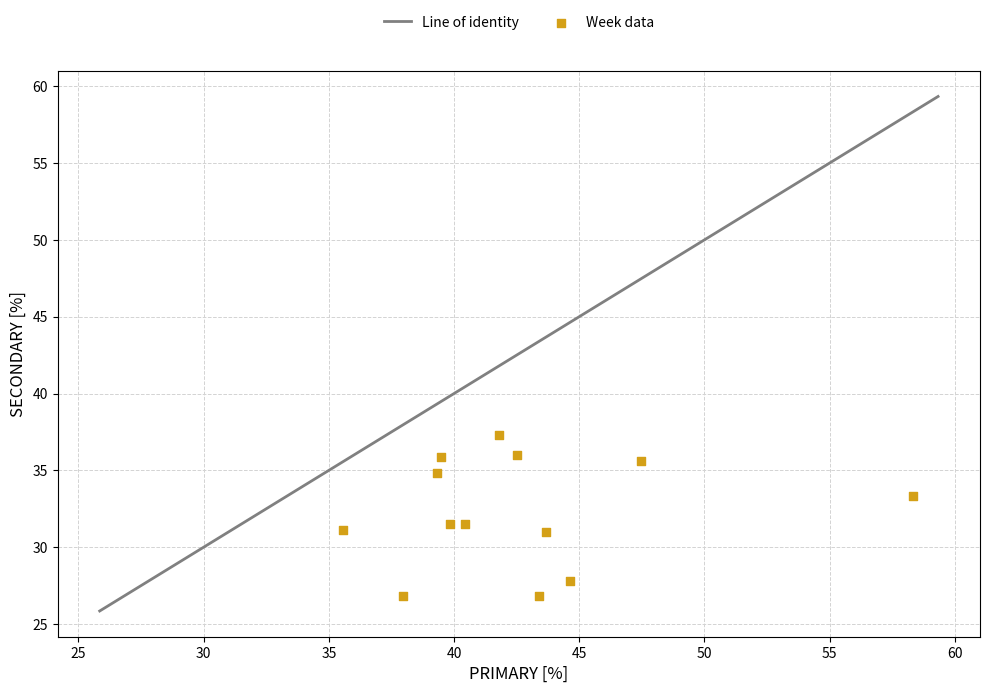

What is the range of X values (max minus min)?

22.8